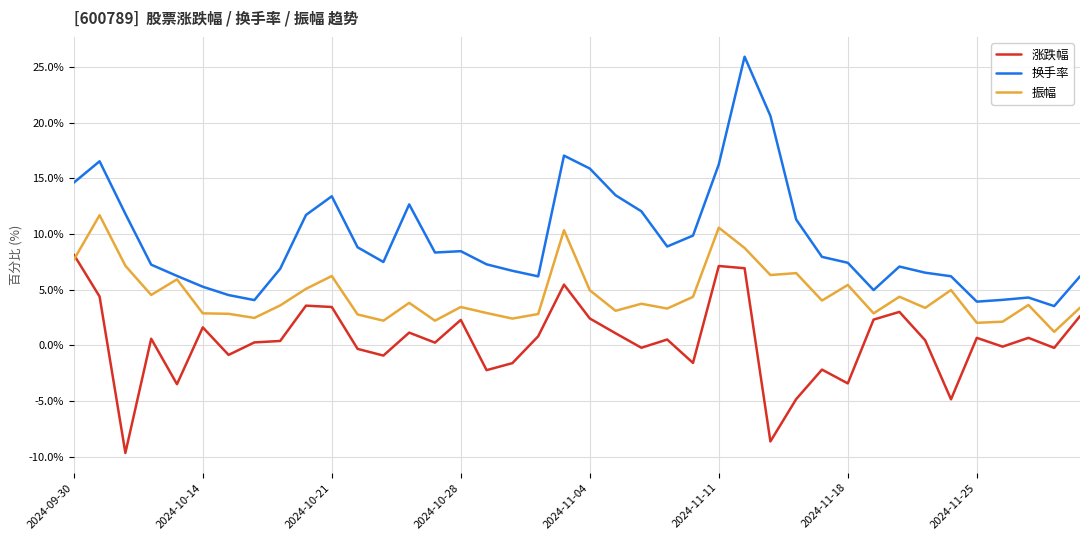

What is the maximum value for 涨跌幅?

8.2